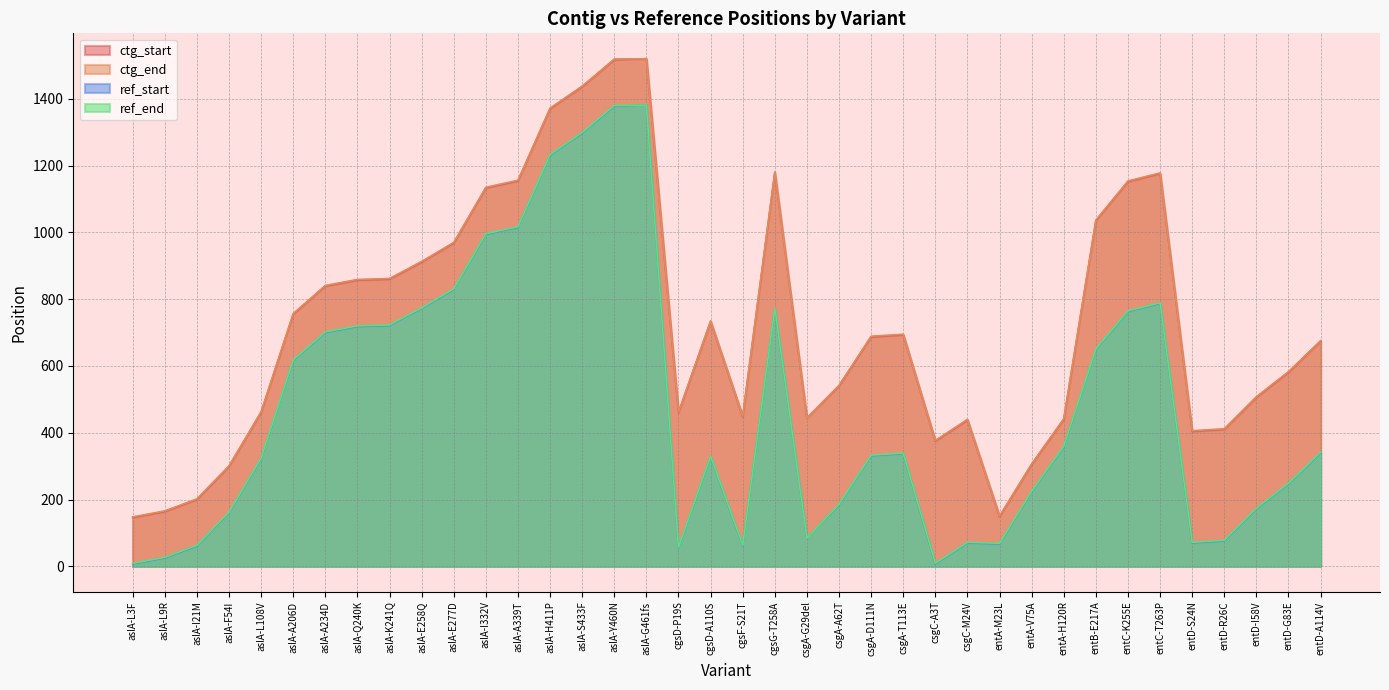

What is the label of the 33rd point from the right?

aslA-A206D